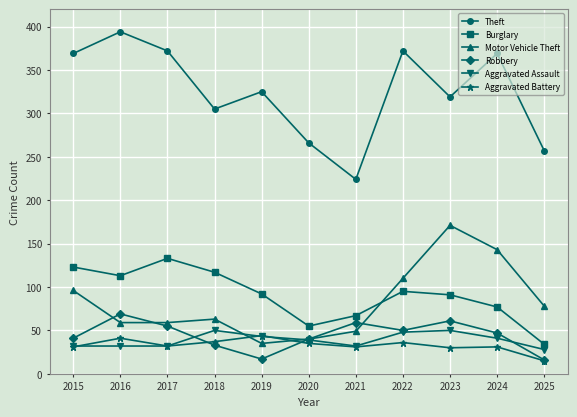

In Theft, how many points are higher than both neighbors (excluding endpoints)?

4